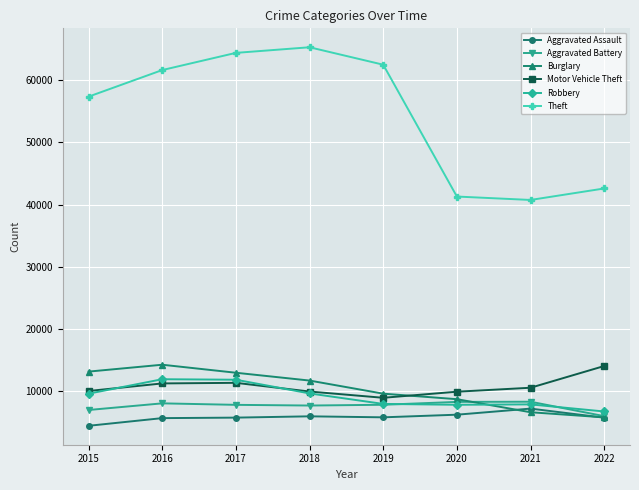

True or false: Robbery and Burglary cross at least once.

True